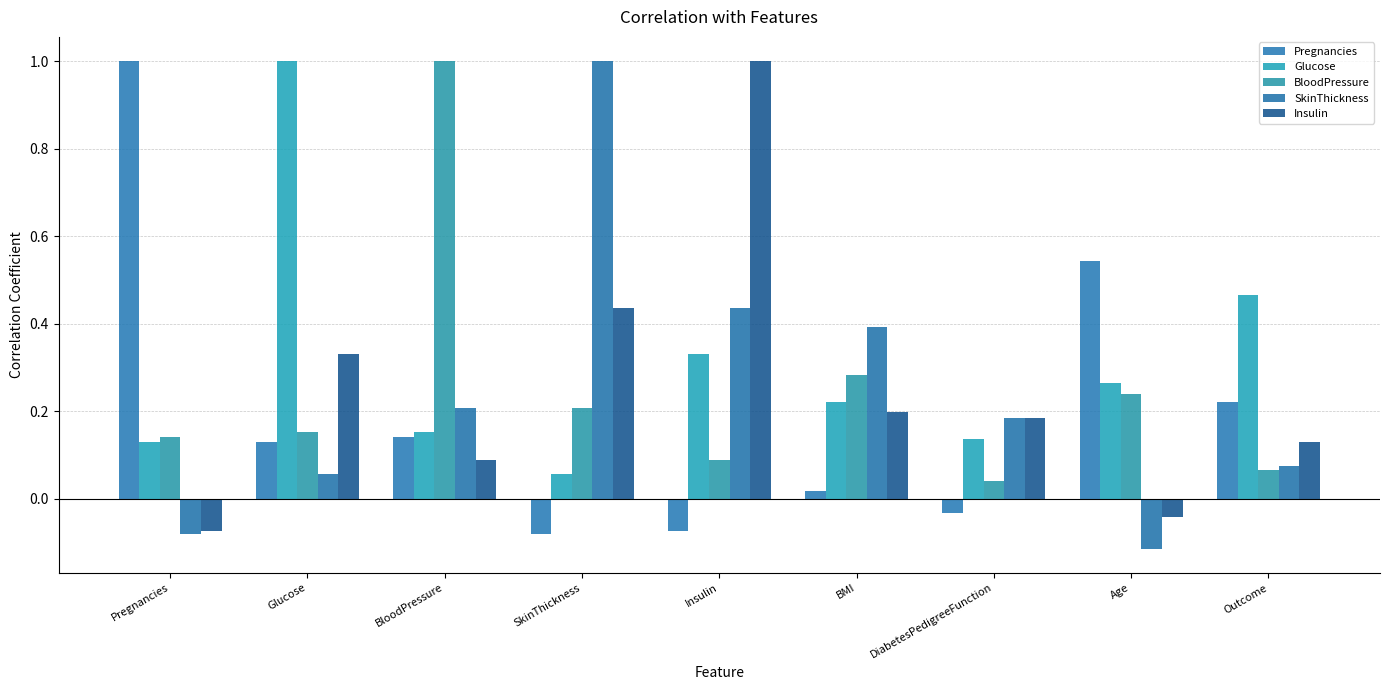

What is the smallest value displayed?

-0.1